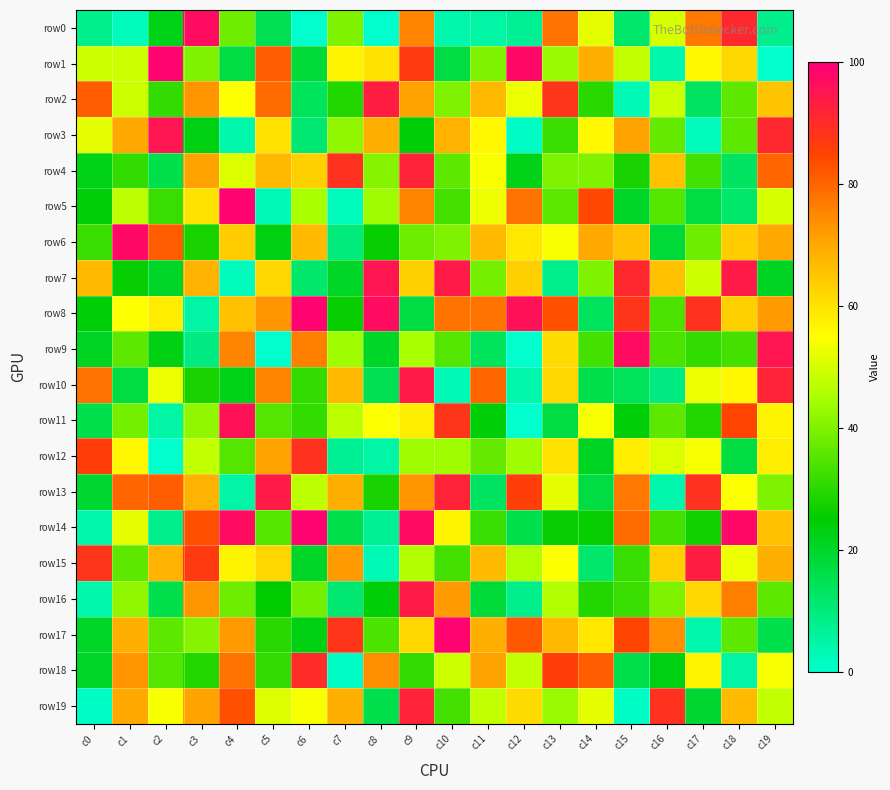

What is the spread (max minus min) of values at c10?

96